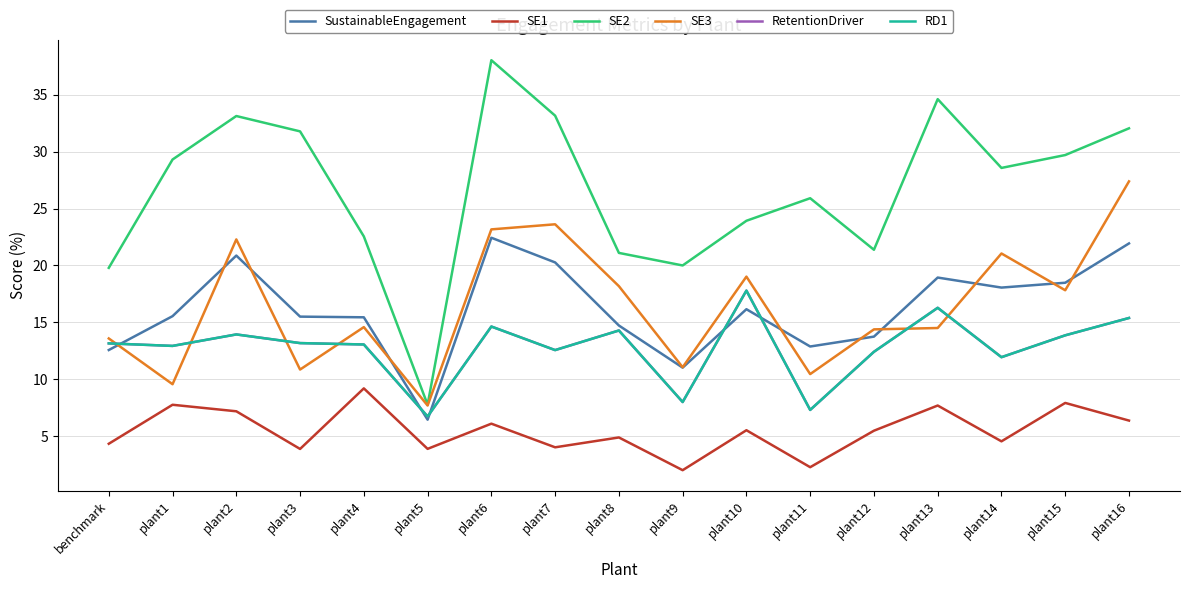

What is the label of the 7th point from the right?

plant10